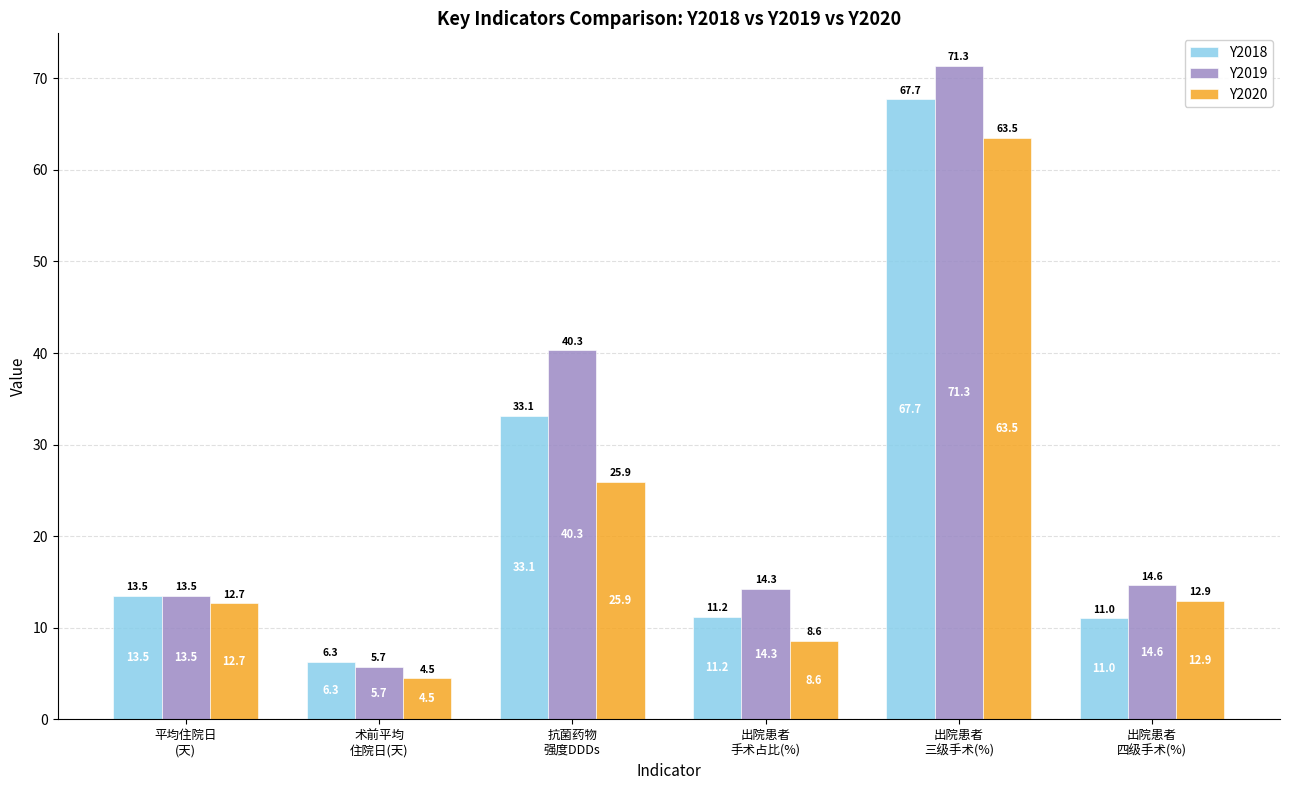

How many bars are there in total?

18